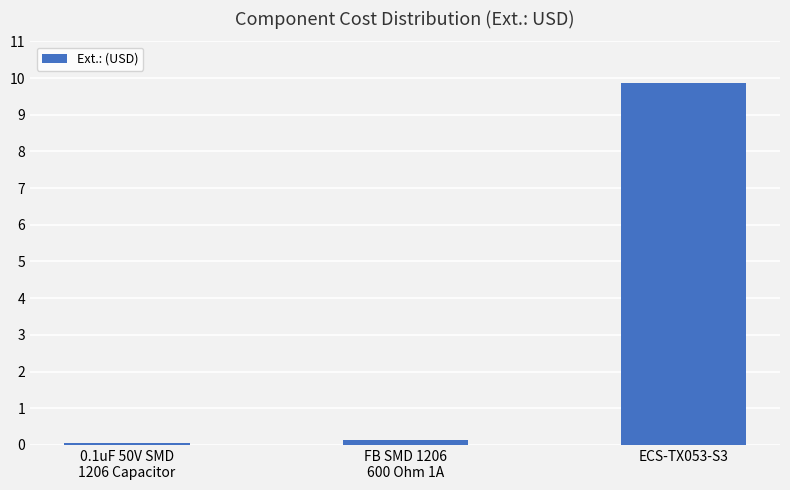

List the labels in order of value, smallest first.

0.1uF 50V SMD
1206 Capacitor, FB SMD 1206
600 Ohm 1A, ECS-TX053-S3